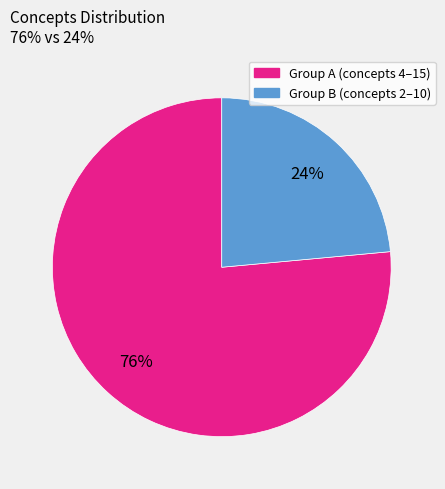

Is there any slice that represents more than half of the pie?

Yes